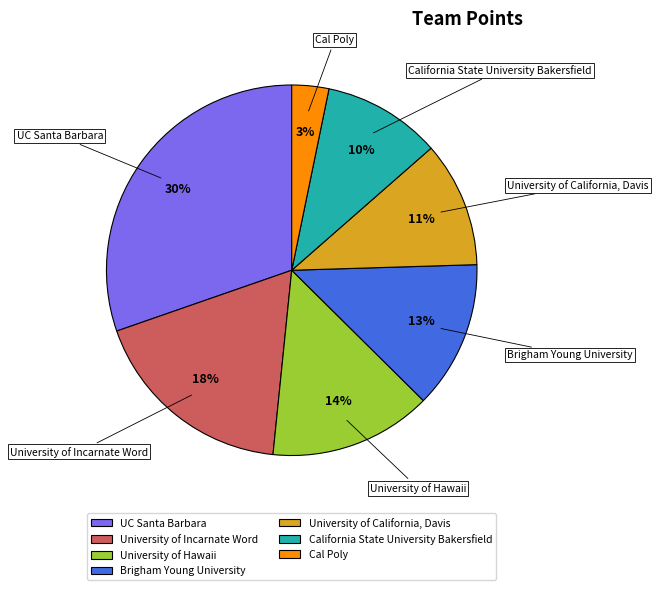

Do University of Incarnate Word and UC Santa Barbara together represent more than half of the pie?

No